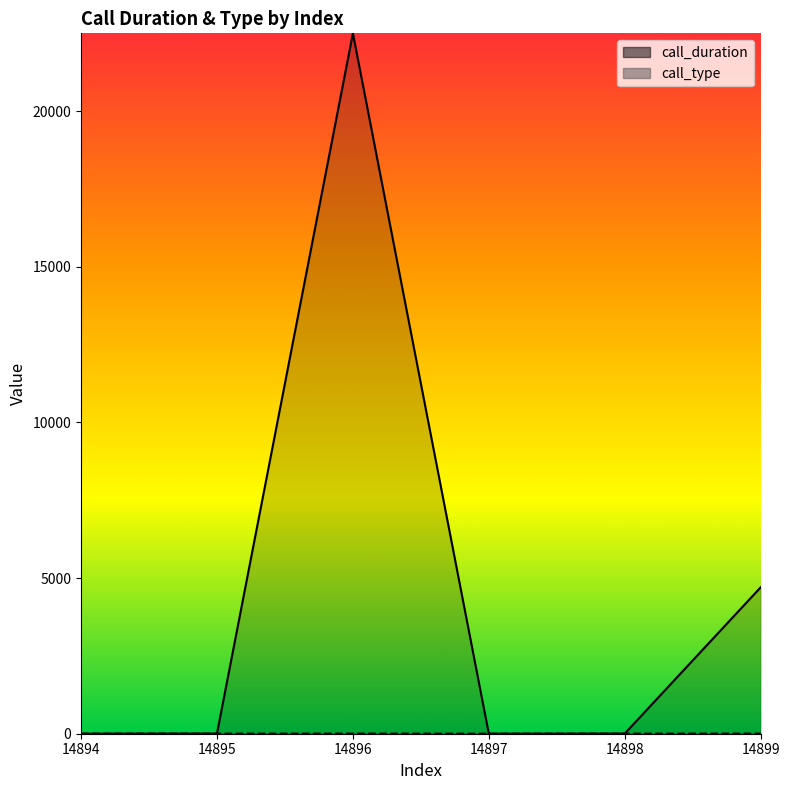

What are all the series names shown in the legend?

call_duration, call_type